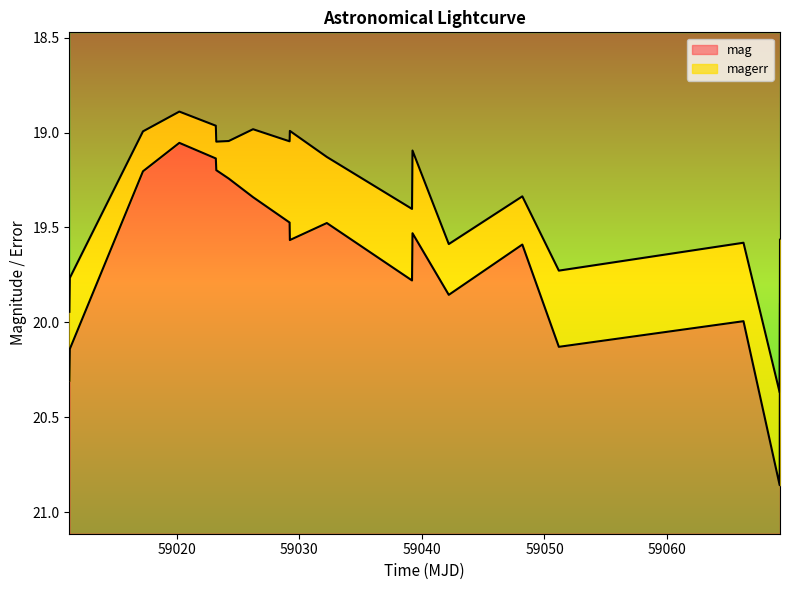

Count the number of categories in the chart.

19